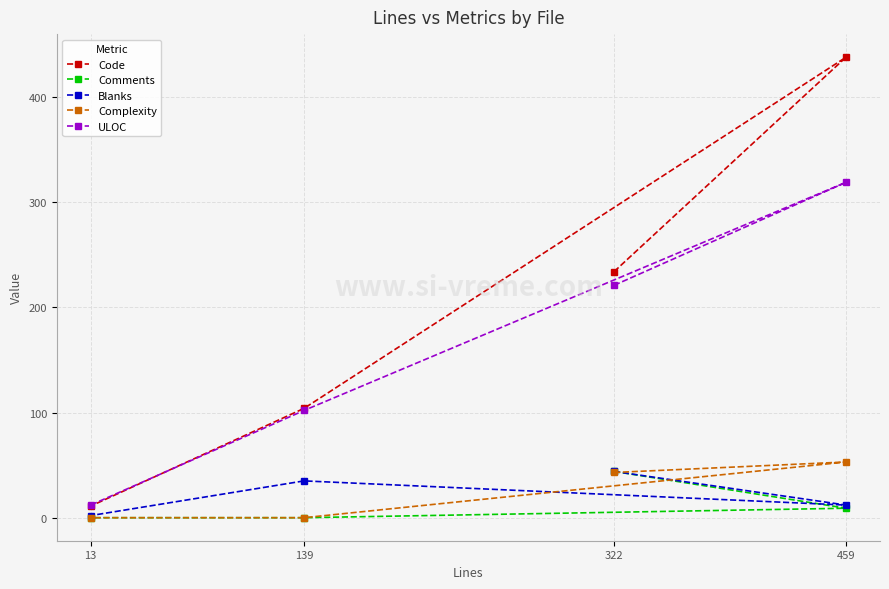

The value of Complexity at 13 is 35. True or false?

False